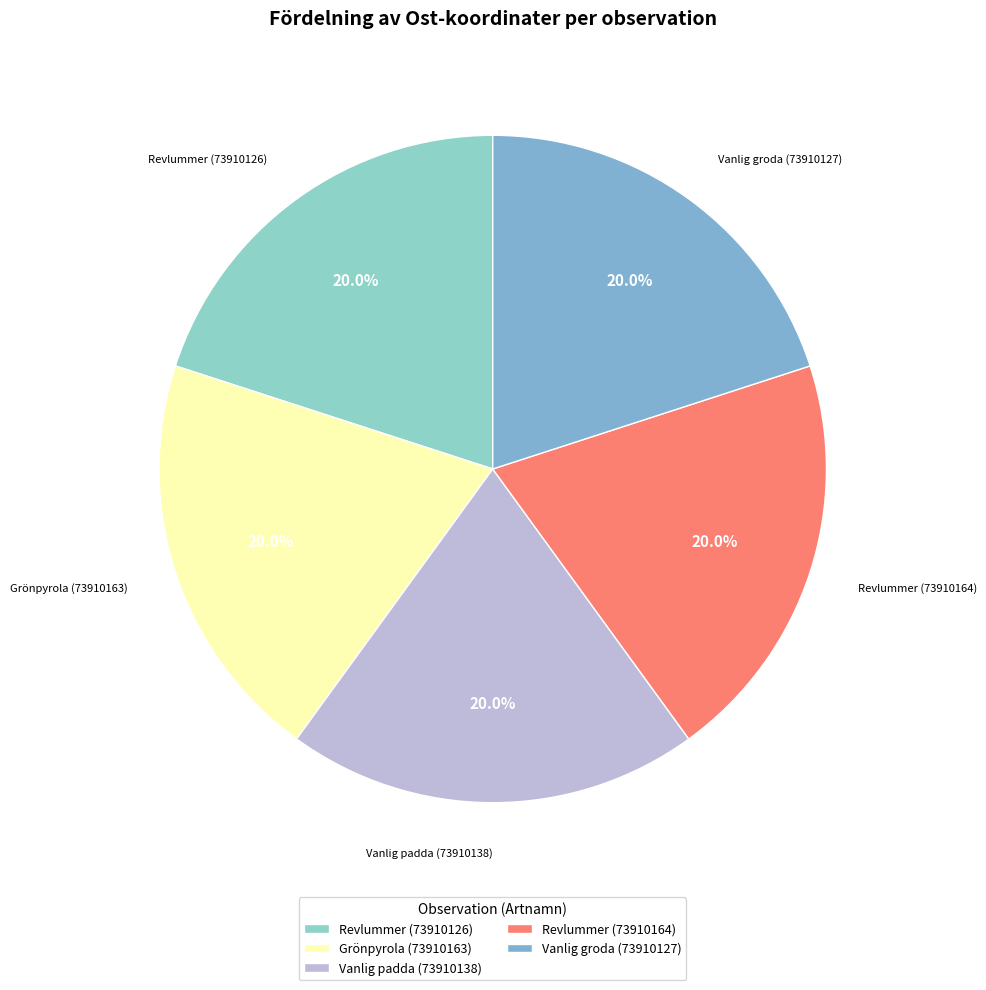

What percentage is the Vanlig padda (73910138) slice, to the nearest percent?

20%